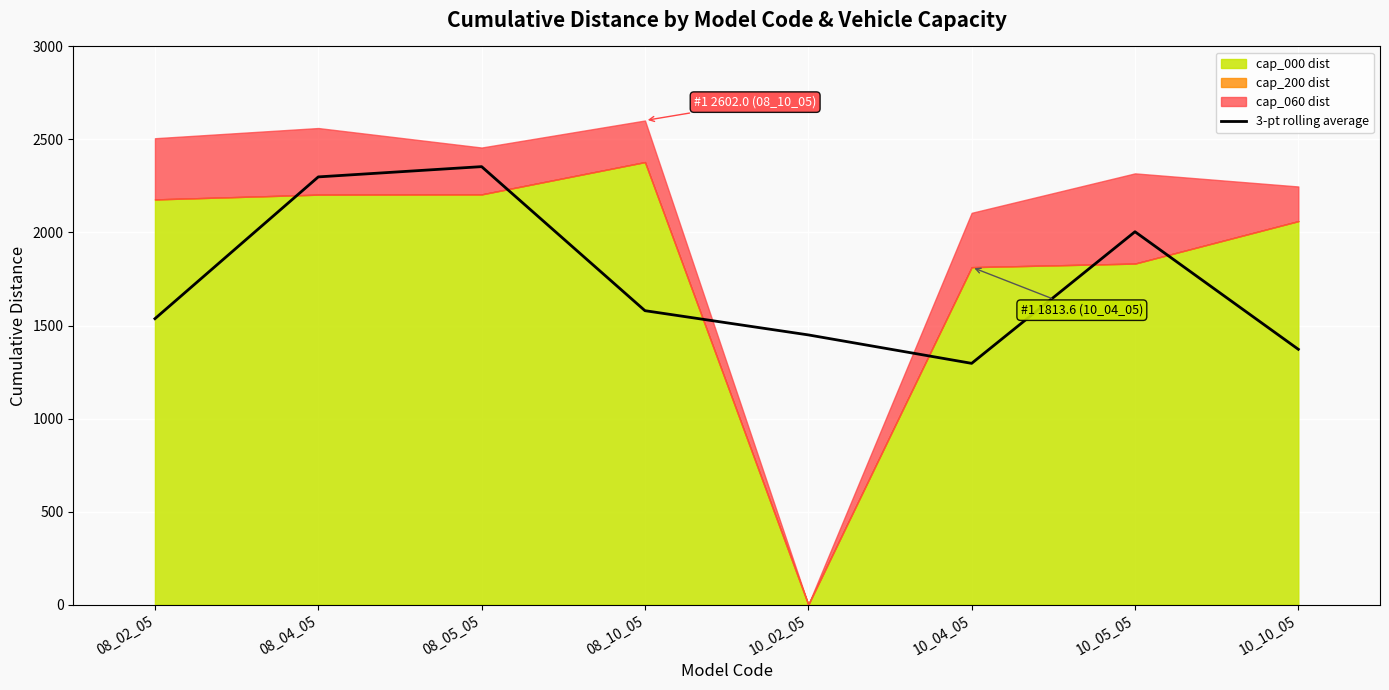

At which label is the value closest to 1825?

10_05_05